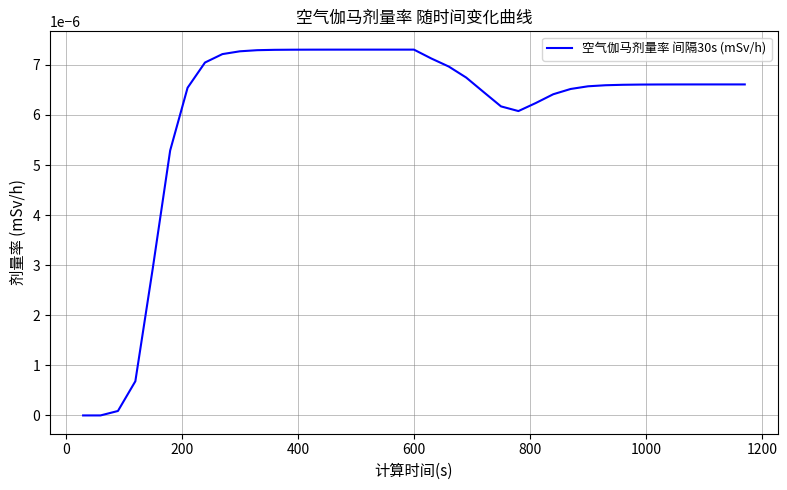

Does the chart display data point markers on the line(s)?

No